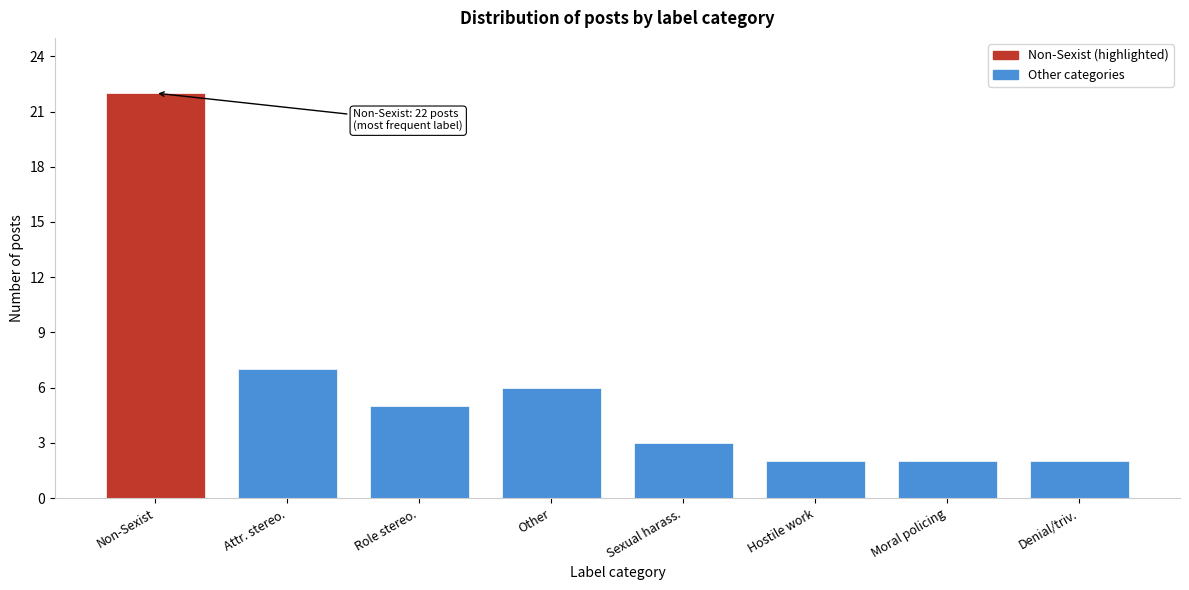

Reading left to right, extract all data points from this chart.

Non-Sexist=22	Attr. stereo.=7	Role stereo.=5	Other=6	Sexual harass.=3	Hostile work=2	Moral policing=2	Denial/triv.=2